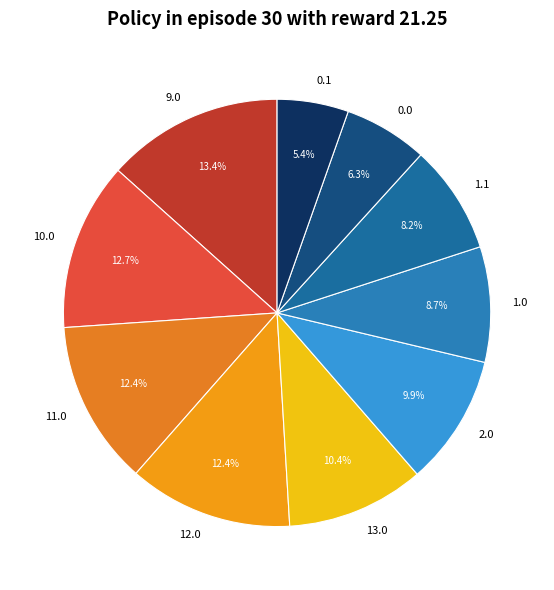

Is 10.0 the majority of the pie?

No